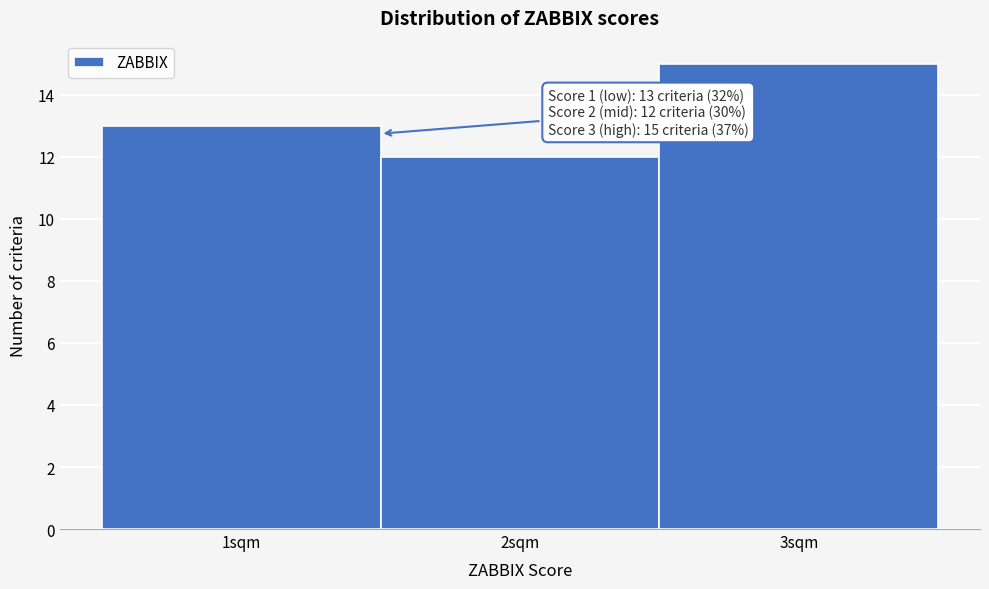

Which range on the x-axis has the tallest bar?

2.5 to 3.5